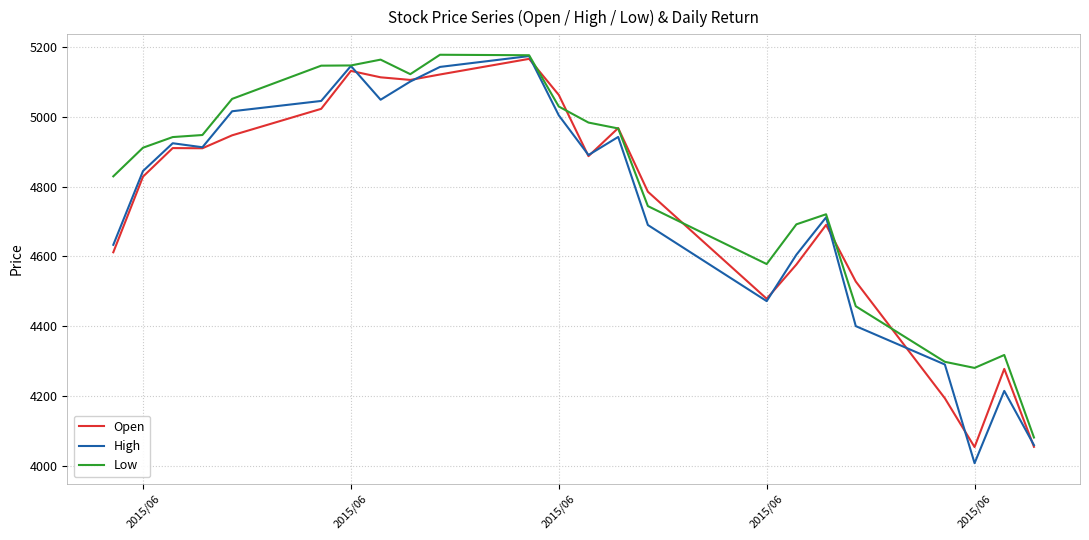

What is the difference between the maximum and minimum values in the Open series?

1113.4